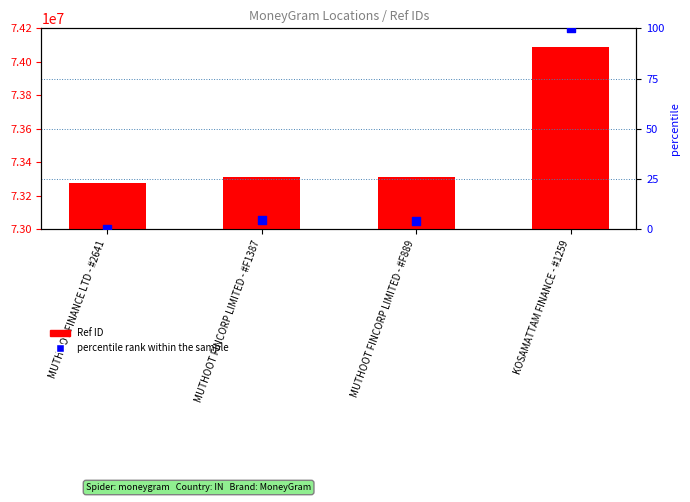

What are all the series names shown in the legend?

Ref ID, percentile rank within the sample